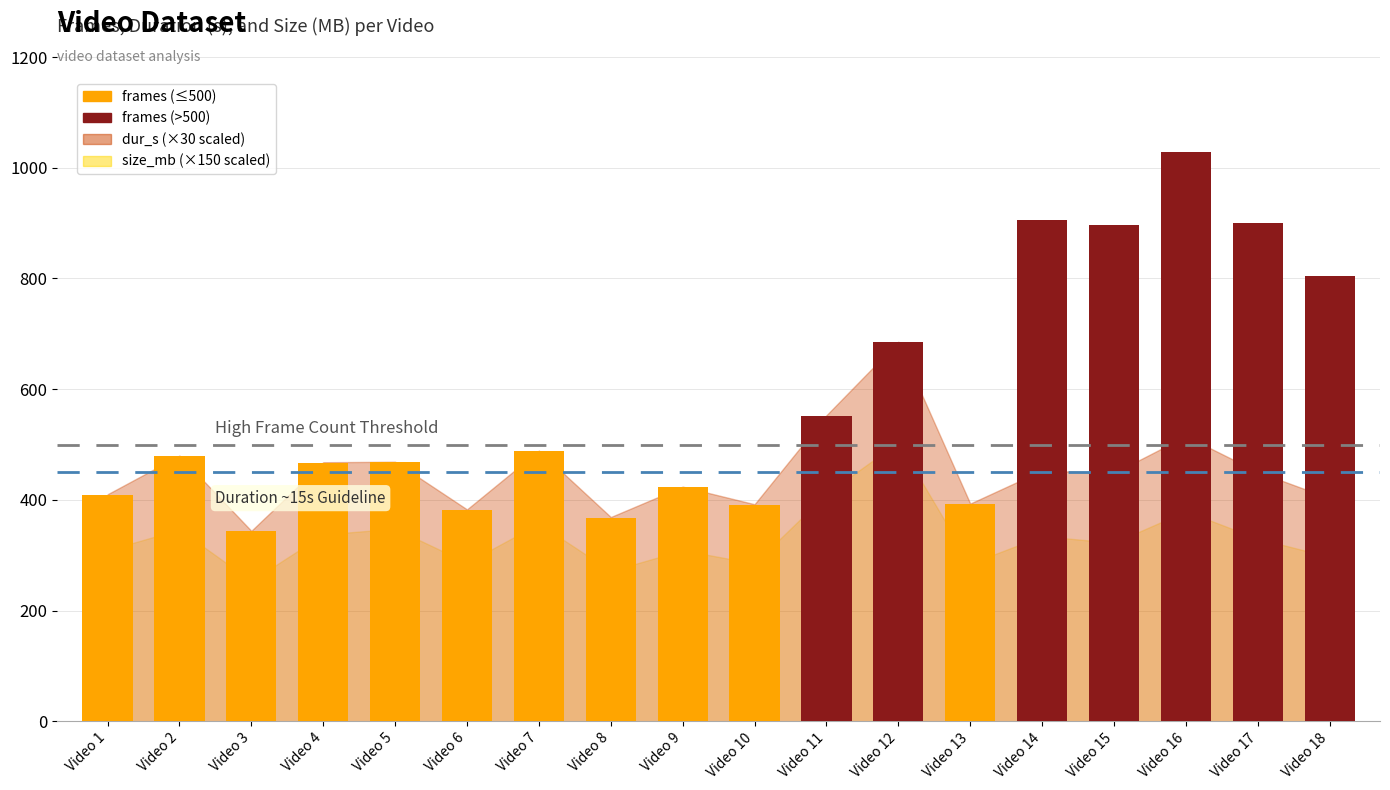

Approximately how many times larger is the value at Video 10 compared to Video 11?

0.7